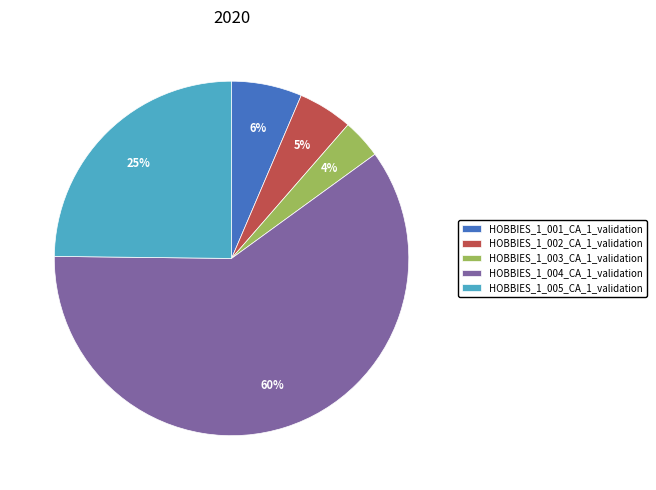

To the nearest percent, what is the average slice percentage?

20%